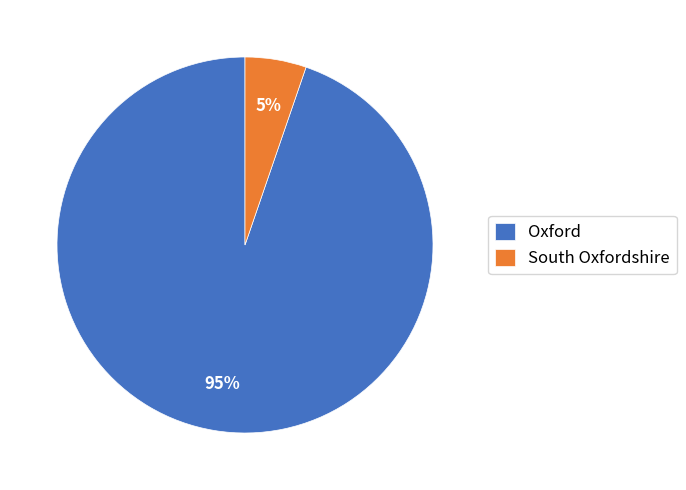

To the nearest percent, what percentage of the pie is South Oxfordshire?

5%